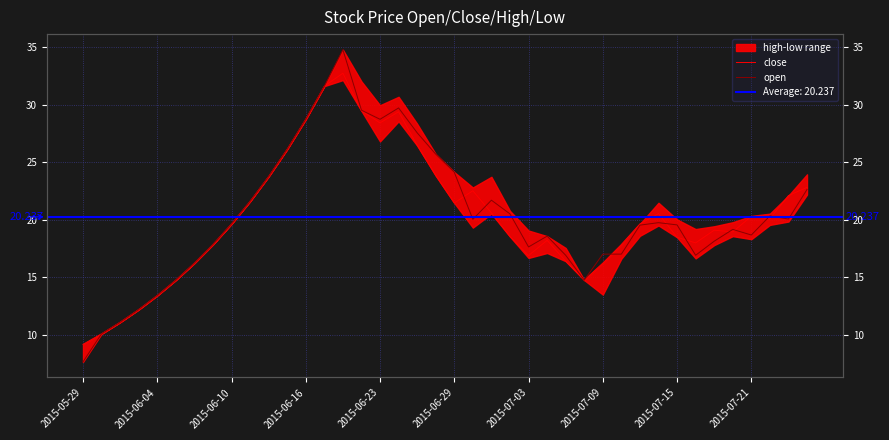

Rank the series by their average value, from highest to lowest.

open, close